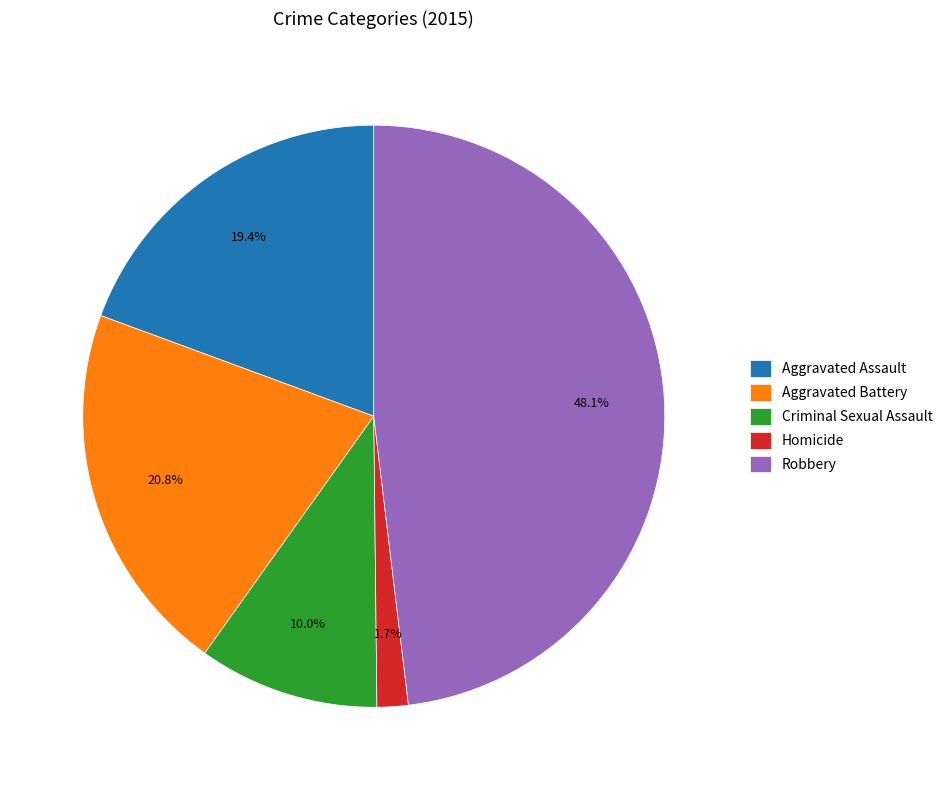

Is it true that Homicide is 2% of the pie?

True